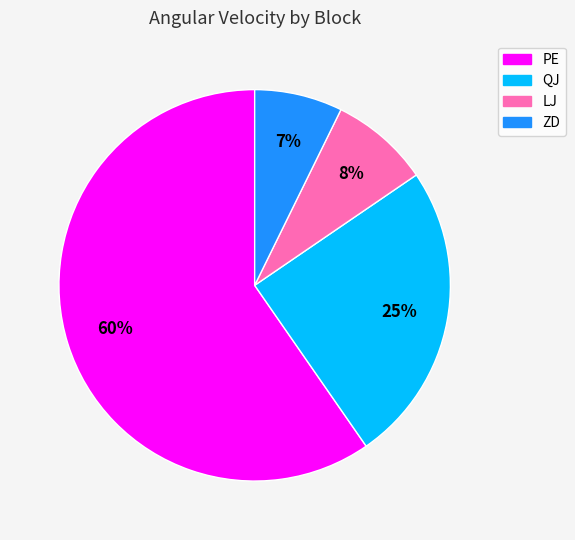

Which category has the biggest portion of the pie?

PE